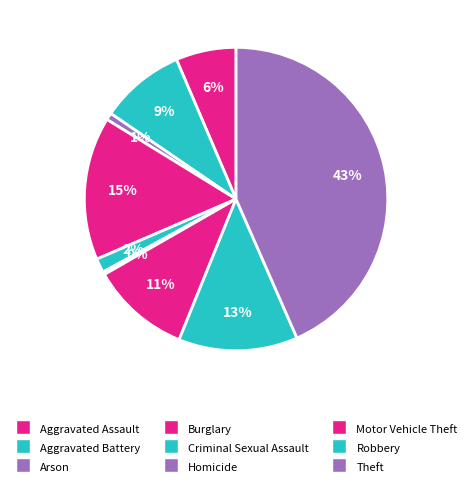

Does any single category account for the majority?

No